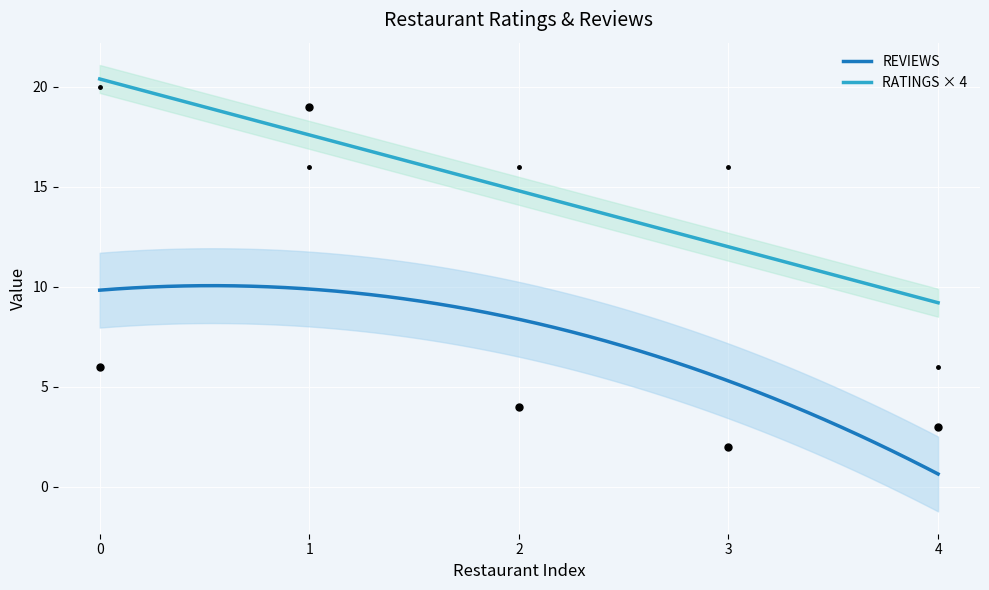

What is the minimum value for RATINGS × 4?

9.2